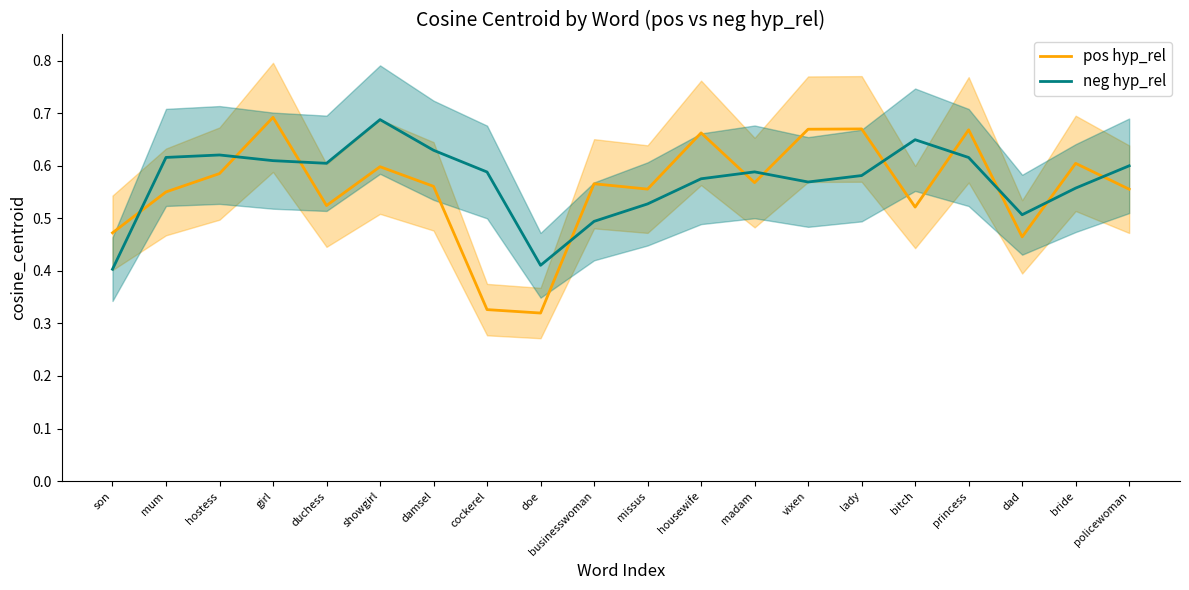

At how many categories does at least one series exceed 0?

20